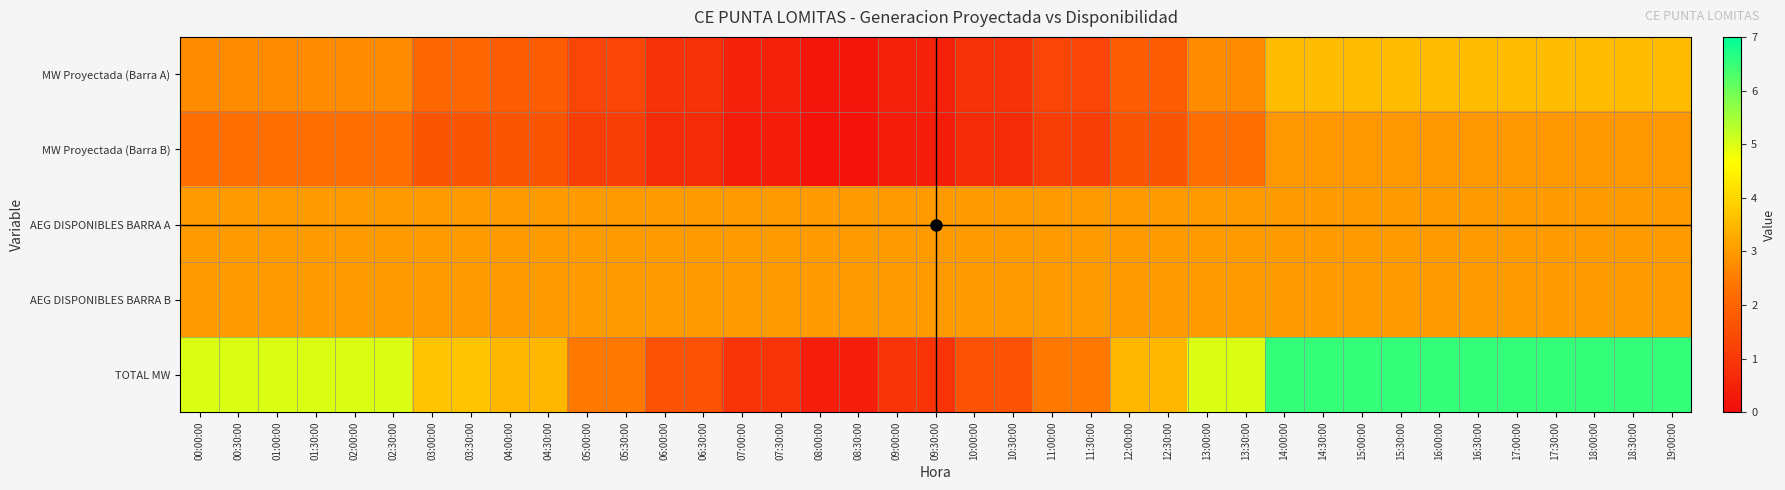

Rank the series at 09:00:00 from highest to lowest value.

AEG DISPONIBLES BARRA A, AEG DISPONIBLES BARRA B, TOTAL MW, MW Proyectada (Barra A), MW Proyectada (Barra B)